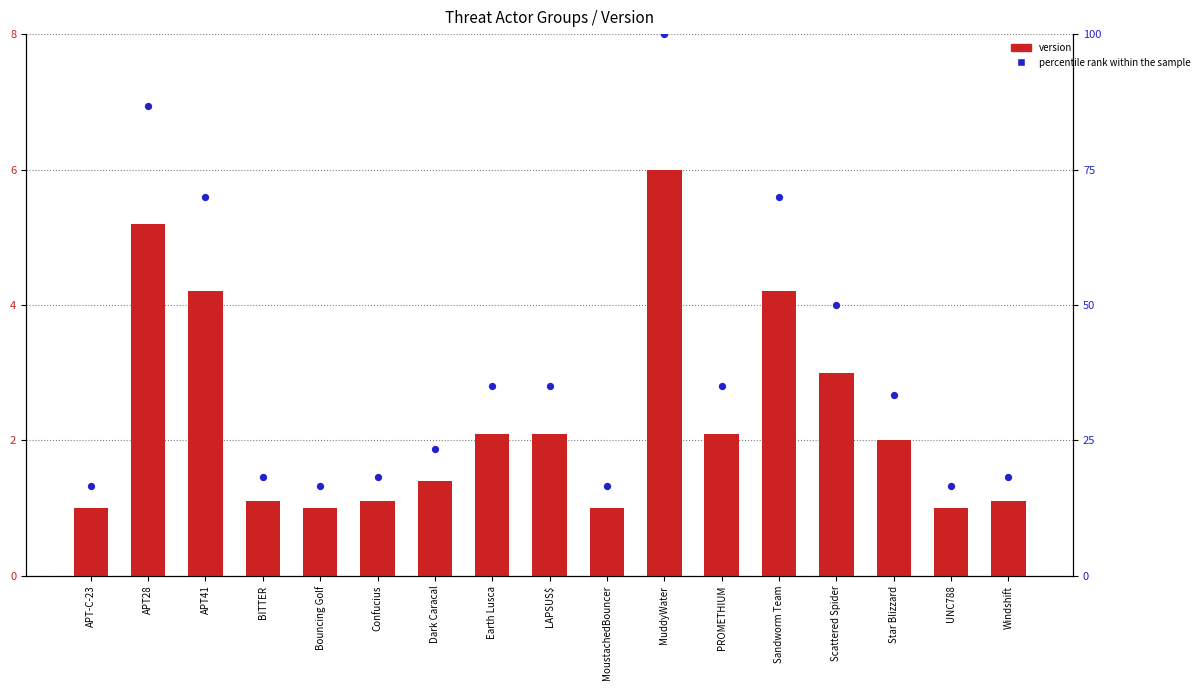

What are all the series names shown in the legend?

version, percentile rank within the sample